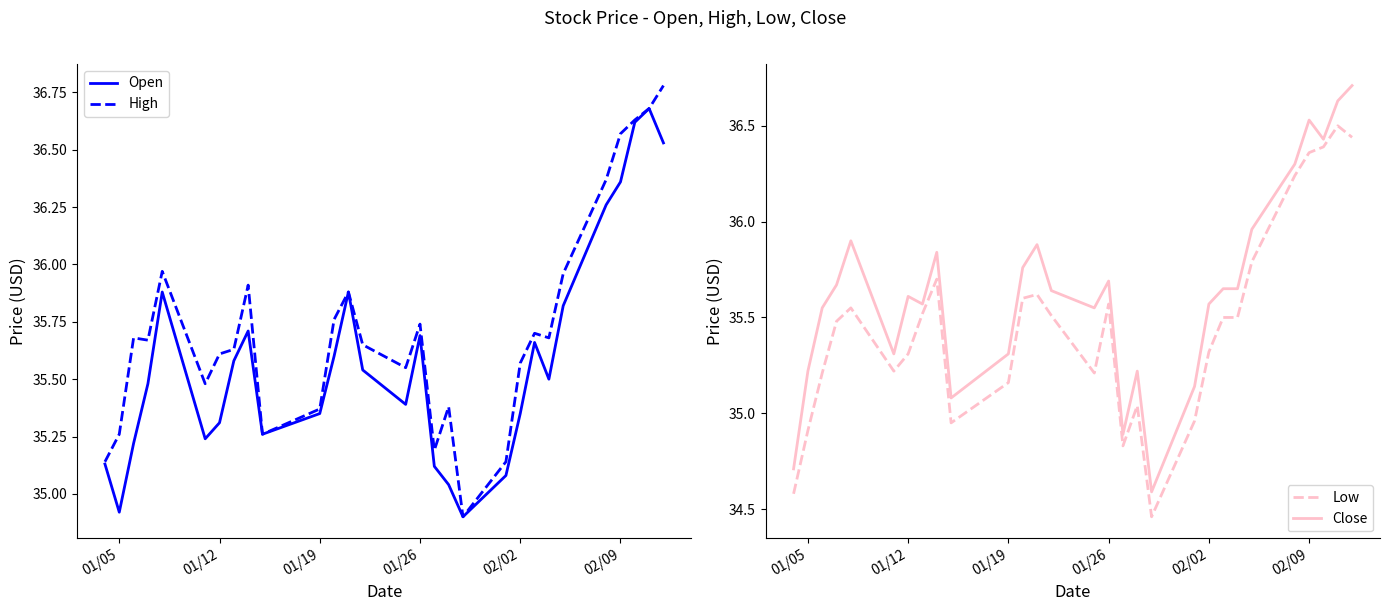

What is the lowest value of the Open series?

34.9